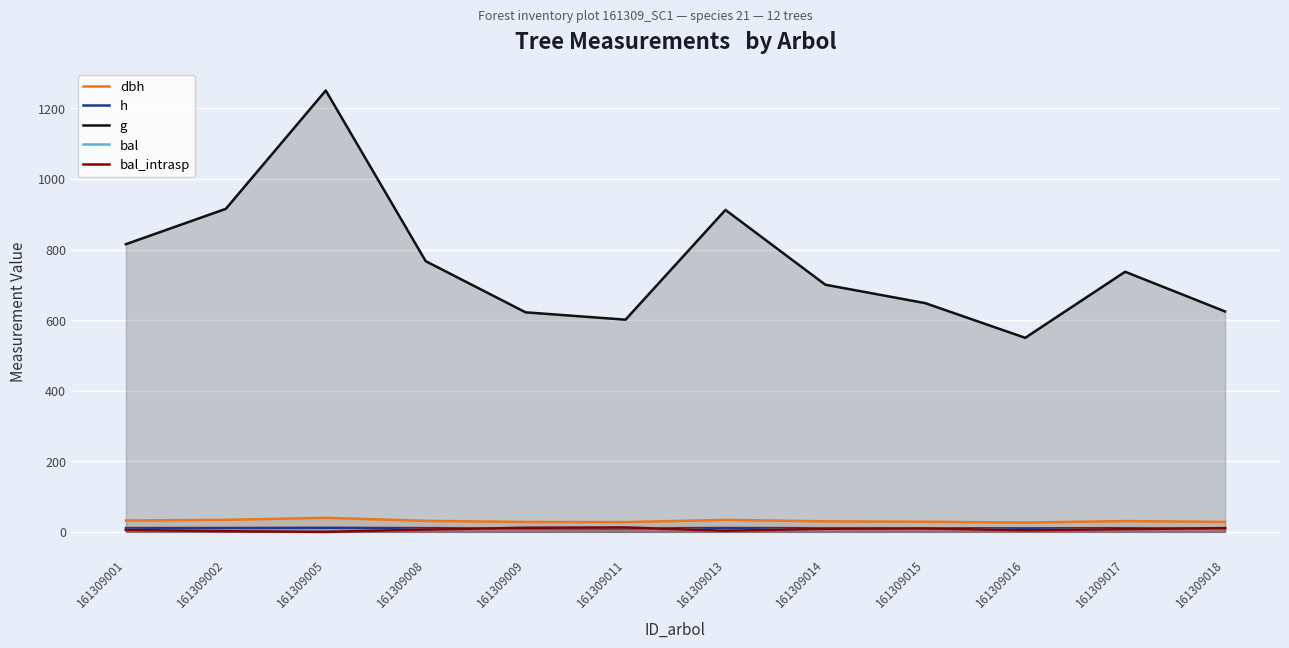

Rank the categories by g value from lowest to highest.

161309016, 161309011, 161309009, 161309018, 161309015, 161309014, 161309017, 161309008, 161309001, 161309013, 161309002, 161309005